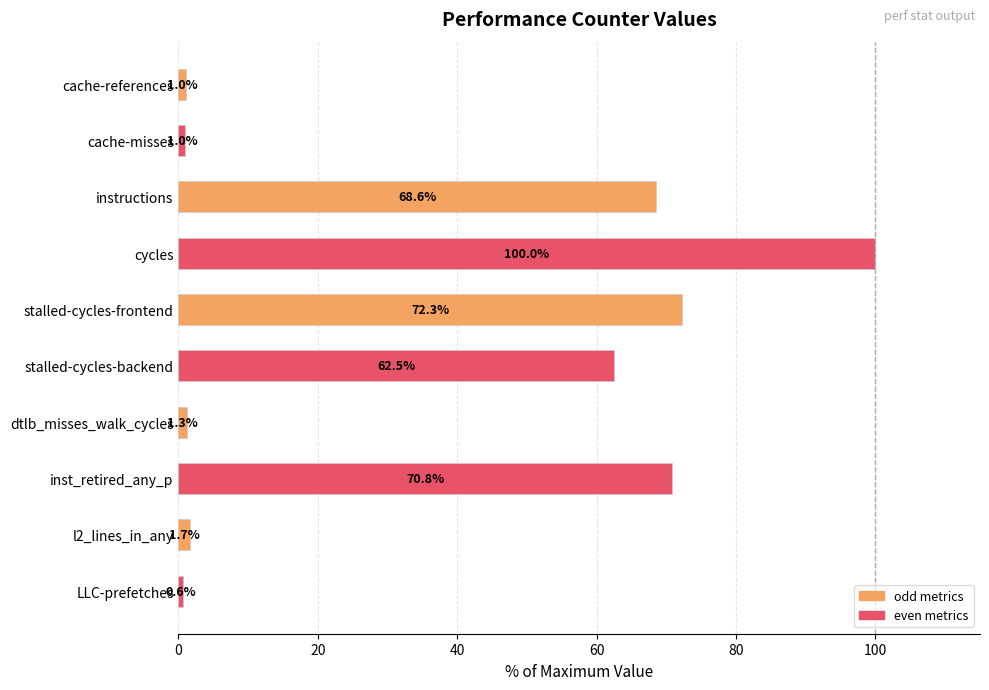

The value at cache-misses is 1.0. True or false?

True